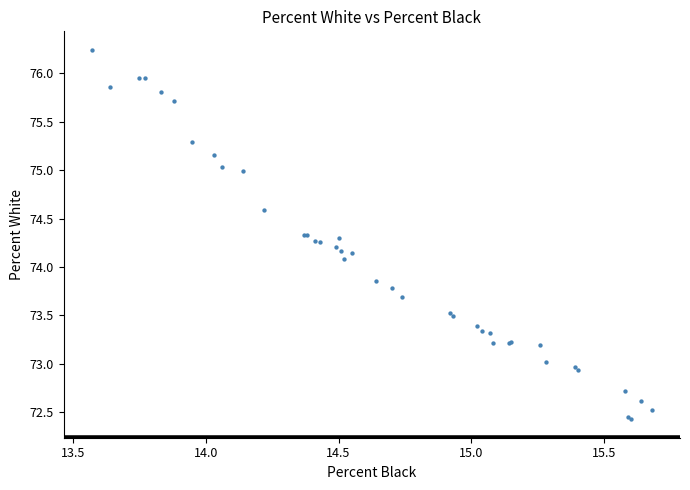

What Y value in the scatter plot is closest to 74?

74.1